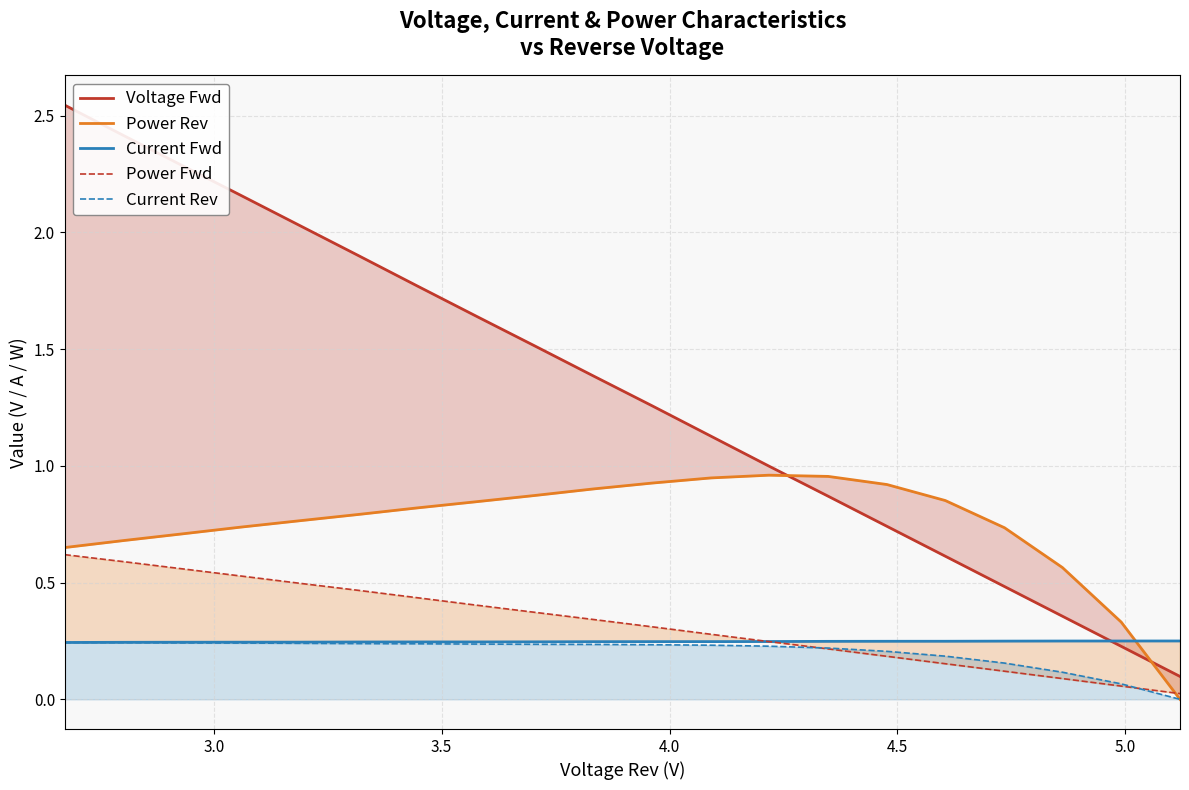

Reading right to left, extract all data points from this chart.

Voltage Fwd: 0.1	0.2	0.4	0.5	0.6	0.7	0.9	1.0	1.1	1.3	1.4	1.5	1.6	1.8	1.9	2.0	2.2	2.3	2.4	2.5
Power Rev: 0.0	0.3	0.6	0.7	0.9	0.9	1.0	1.0	0.9	0.9	0.9	0.9	0.8	0.8	0.8	0.8	0.7	0.7	0.7	0.7
Current Fwd: 0.2	0.2	0.2	0.2	0.2	0.2	0.2	0.2	0.2	0.2	0.2	0.2	0.2	0.2	0.2	0.2	0.2	0.2	0.2	0.2
Power Fwd: 0.0	0.1	0.1	0.1	0.2	0.2	0.2	0.2	0.3	0.3	0.3	0.4	0.4	0.4	0.5	0.5	0.5	0.6	0.6	0.6
Current Rev: 0.0	0.1	0.1	0.2	0.2	0.2	0.2	0.2	0.2	0.2	0.2	0.2	0.2	0.2	0.2	0.2	0.2	0.2	0.2	0.2